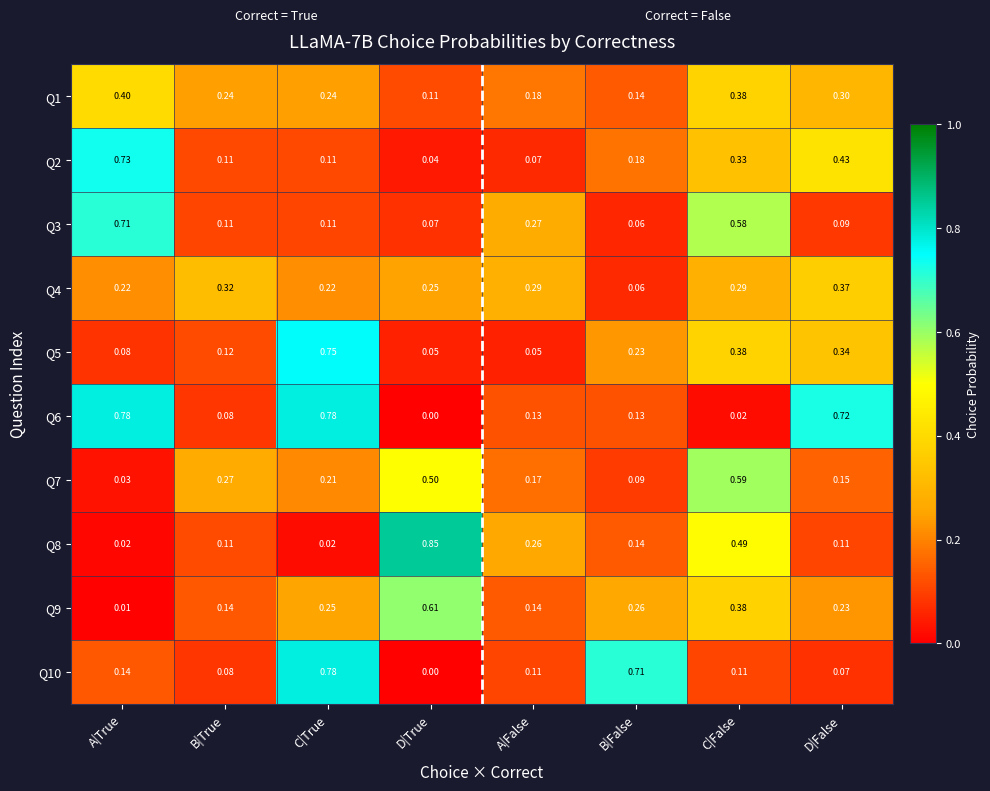

At which category is the sum across all series the highest?

C|False